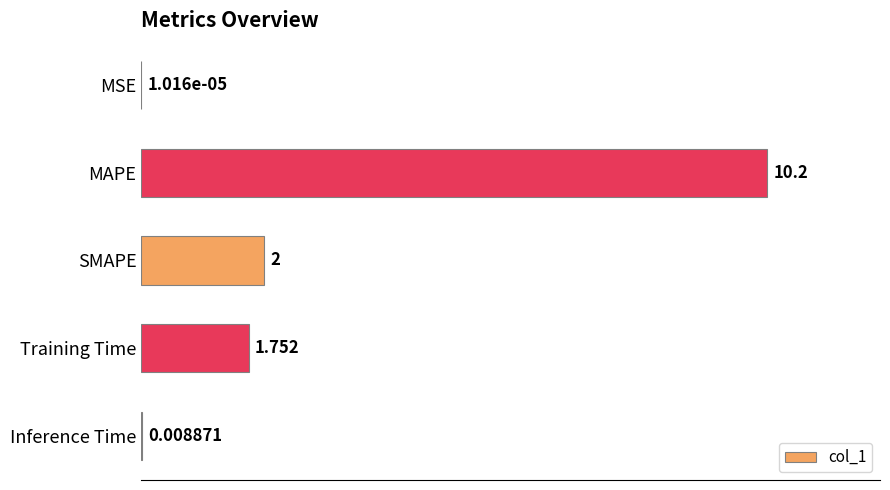

Where is the data nearest to the value 5?

SMAPE